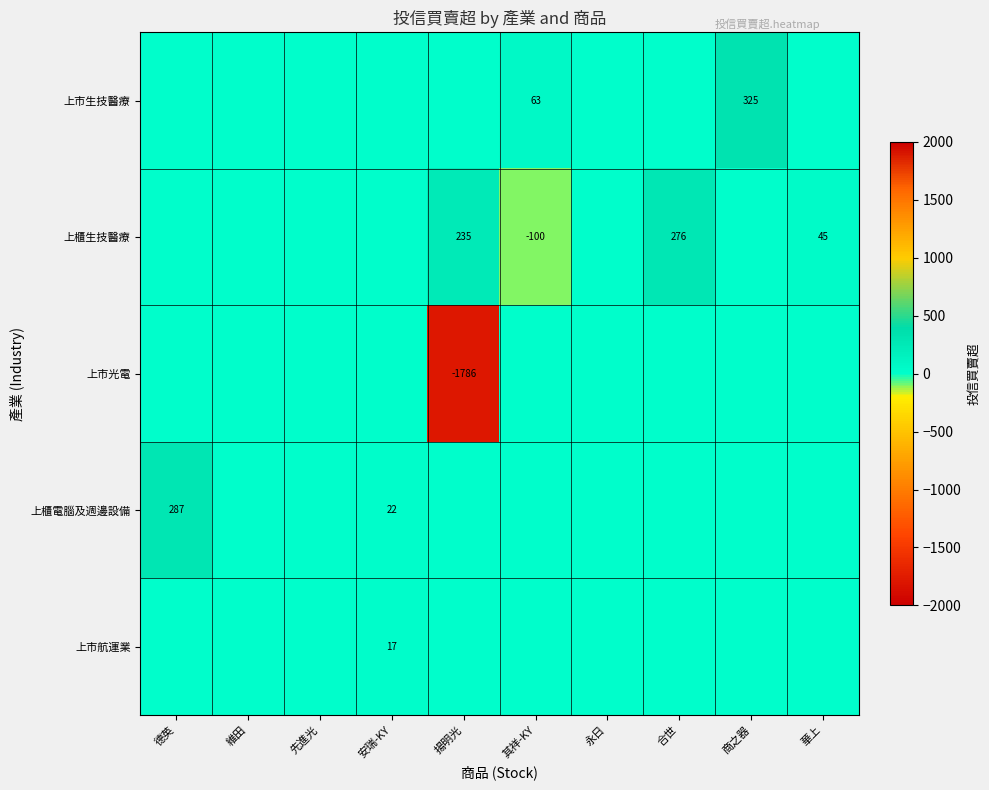

Between 揚明光 and 商之器, which series saw the biggest shift?

上市光電